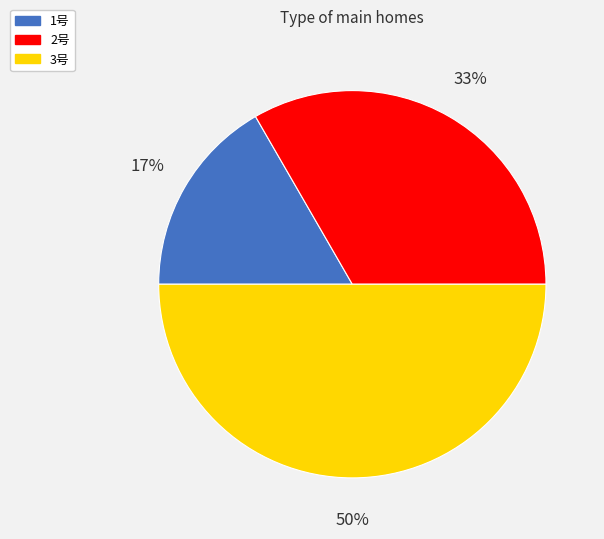

Combined, do 3号 and 2号 account for over 50%?

Yes